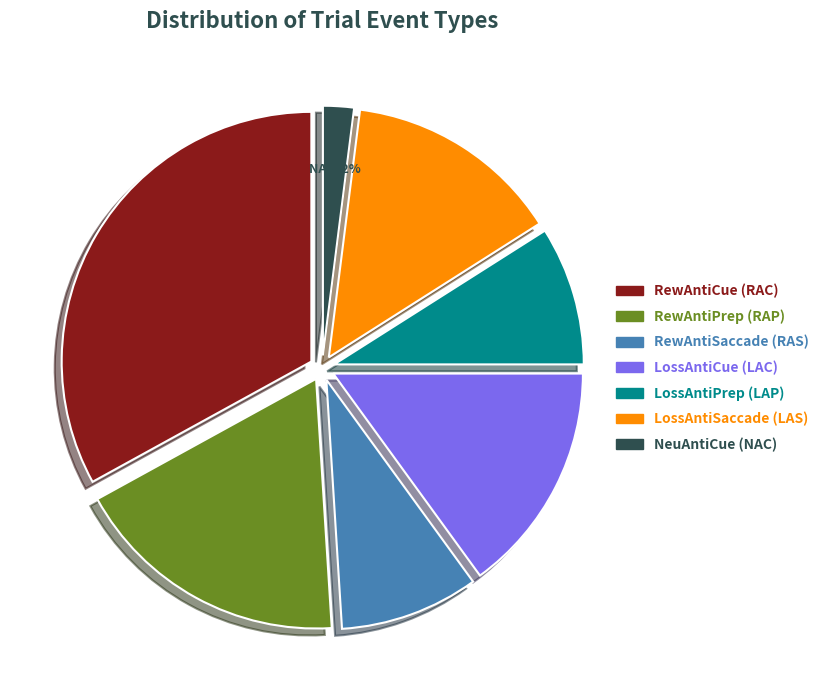

How many slices are in this pie chart?

7